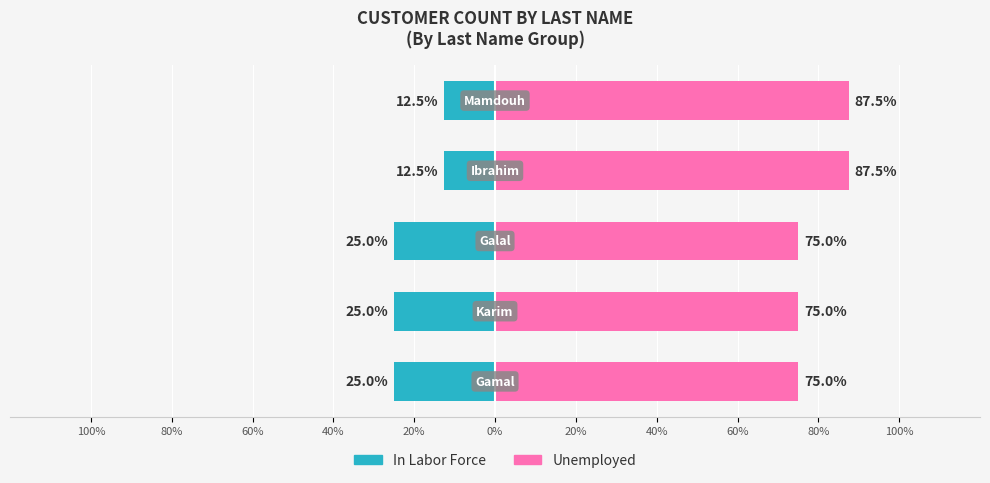

What is the difference between the maximum and minimum values in the In Labor Force series?

12.5